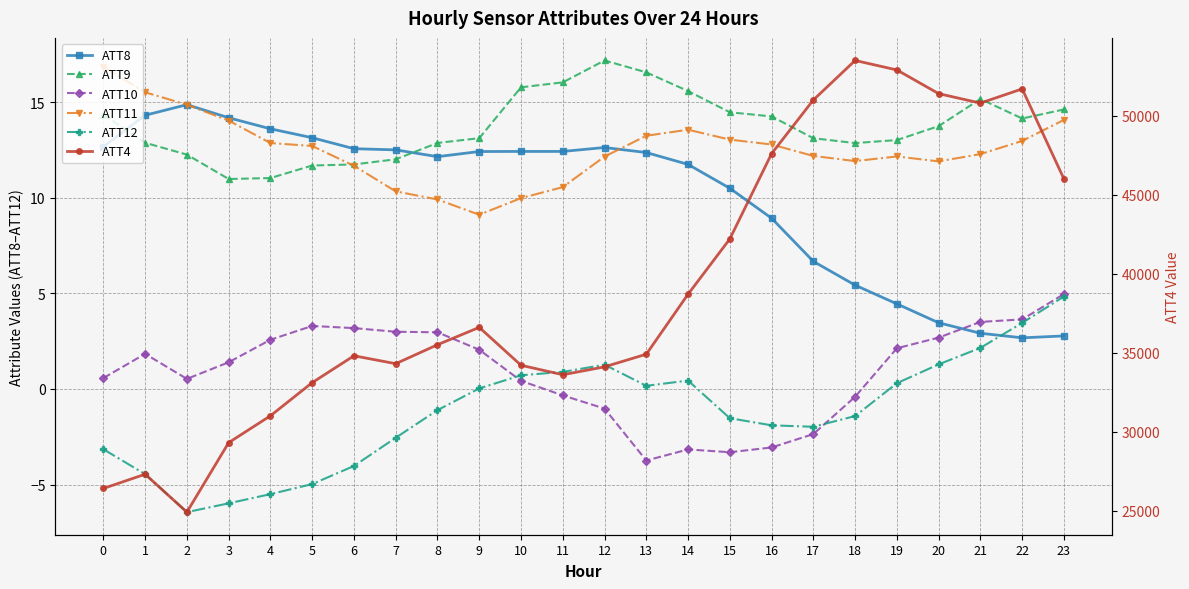

Count the number of data series in this chart.

6